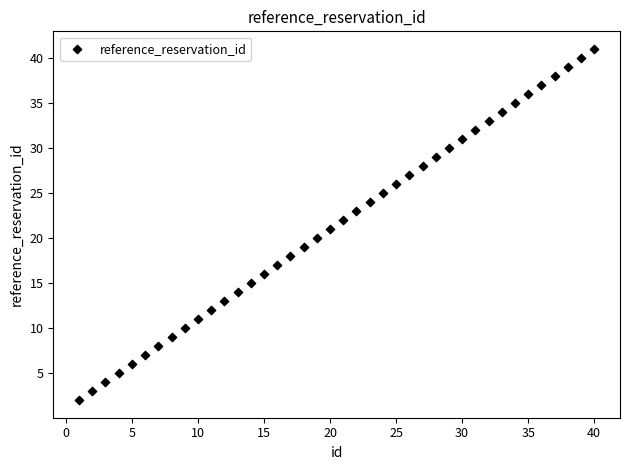

What is the range of Y values (max minus min)?

39